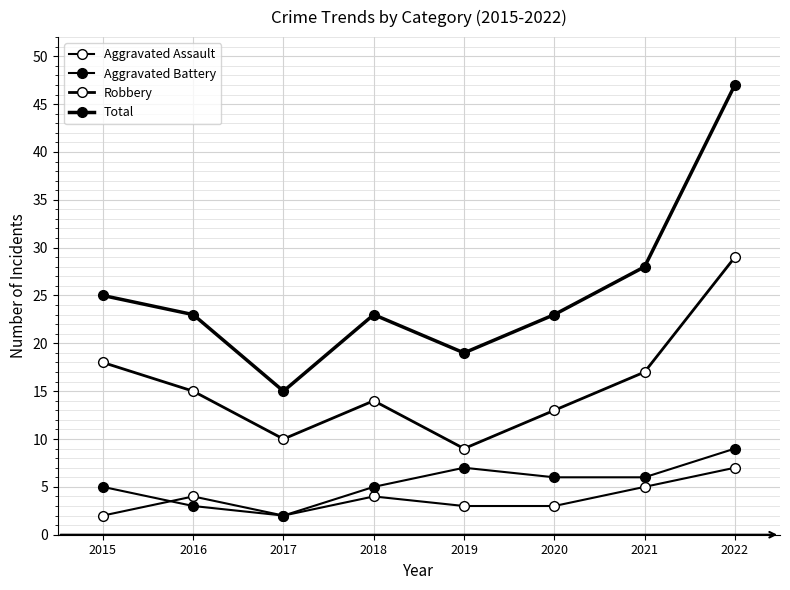

What is the difference between the maximum and minimum values in the Aggravated Battery series?

7